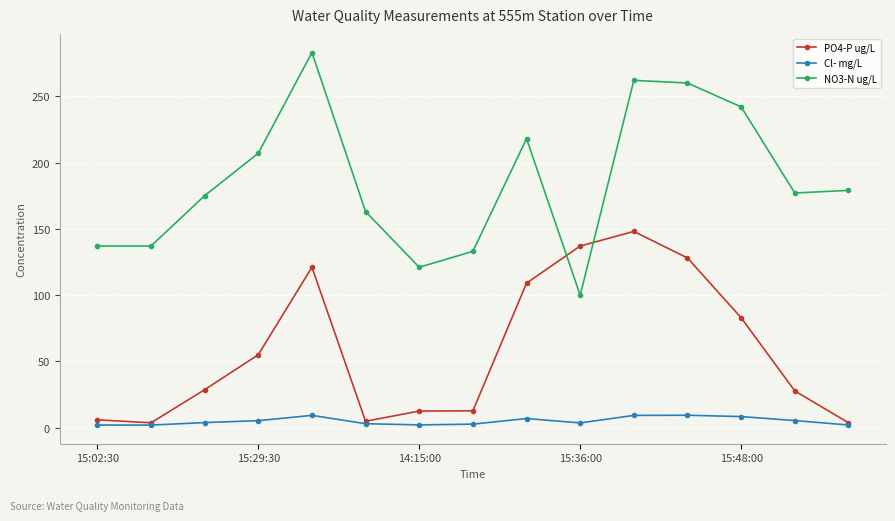

Which series has the widest spread of values?

NO3-N ug/L